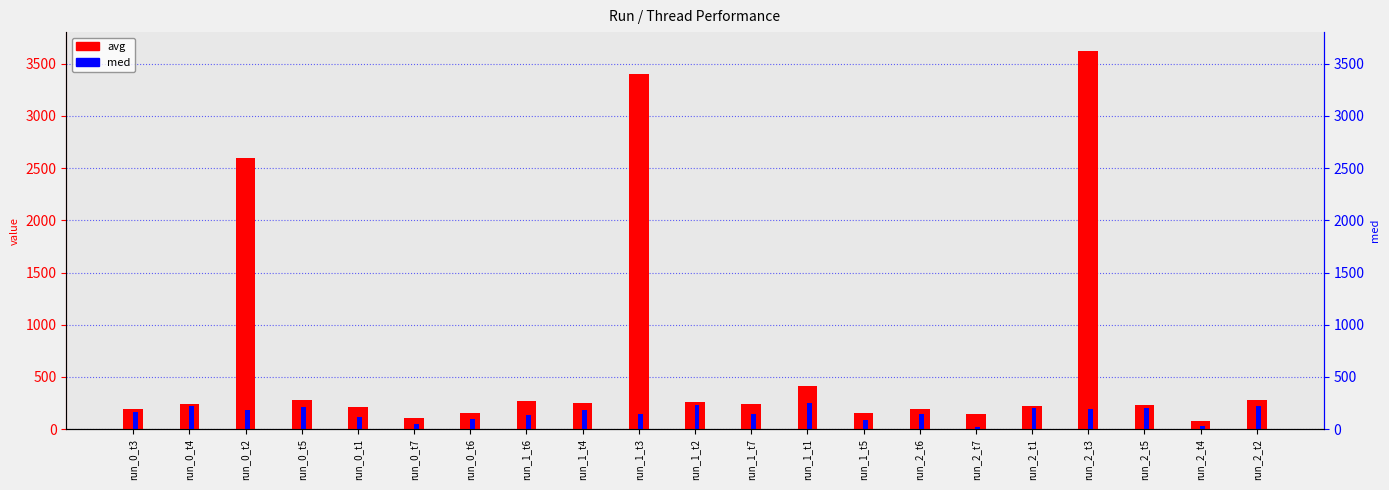

What is the total value across all series at run_2_t1?

425.0